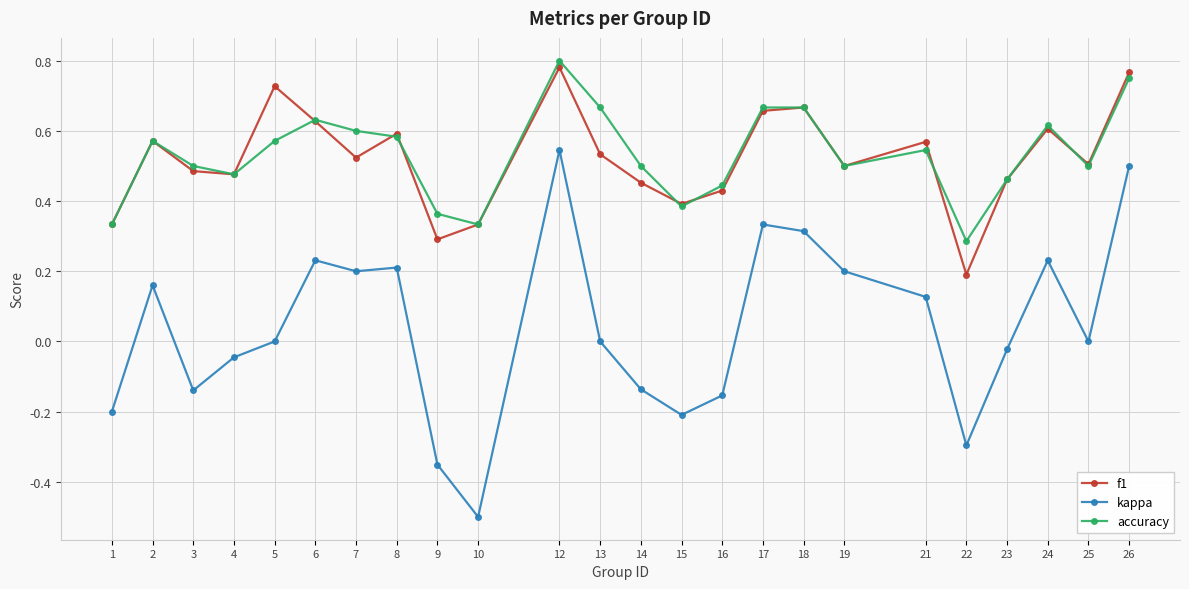

True or false: kappa and accuracy intersect in this chart.

False